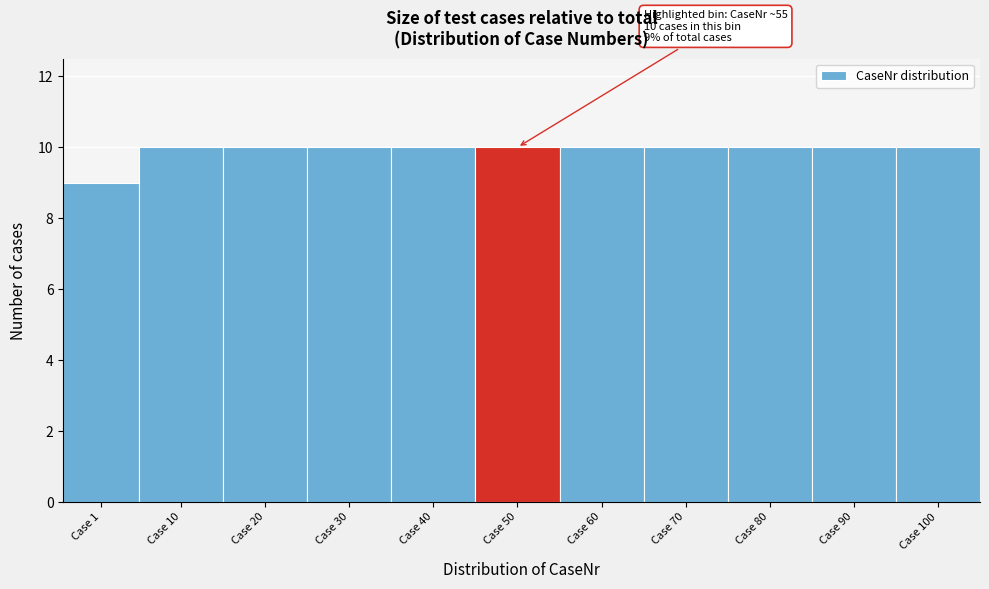

Reading left to right, extract all data points from this chart.

Case 1=9	Case 10=10	Case 20=10	Case 30=10	Case 40=10	Case 50=10	Case 60=10	Case 70=10	Case 80=10	Case 90=10	Case 100=10